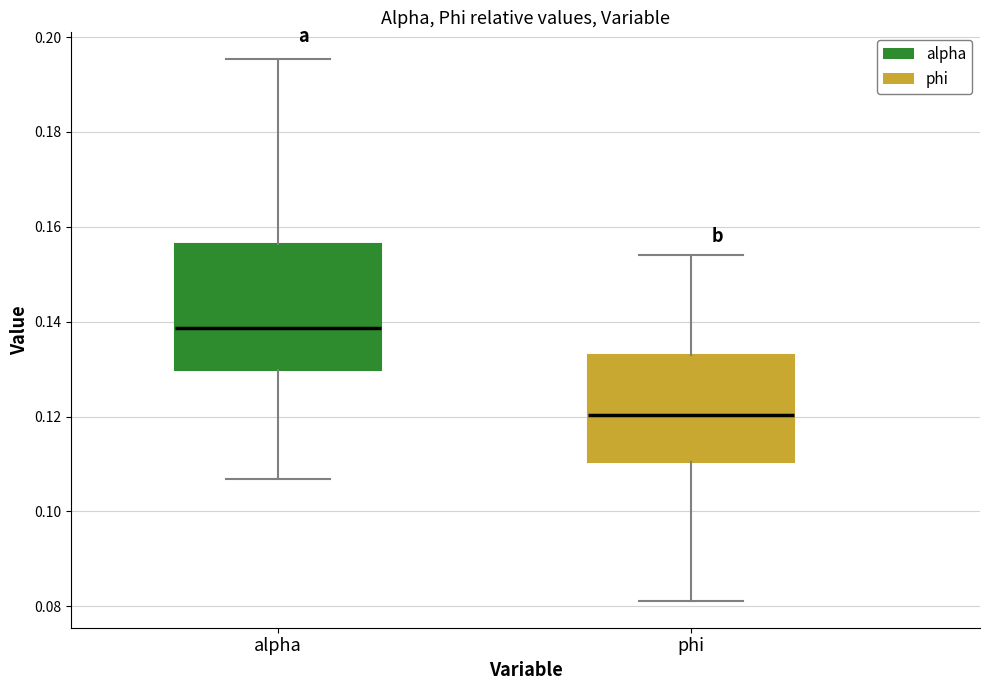

Reading left to right, transcribe this box plot: for each box, give where its median line is, the range the box spans, and where its two whiskers end, as read against the y-axis. The values are not printed on the chart, so give them approximately, as read against the axis.

alpha: median 0.138, box 0.130 to 0.156, whiskers 0.106 to 0.196
phi: median 0.120, box 0.110 to 0.132, whiskers 0.082 to 0.154